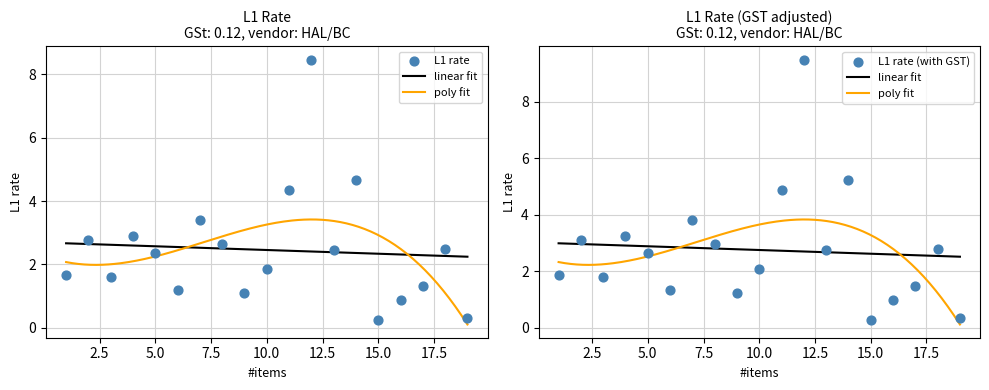

What is the ratio of the value at PPP S N 5 to the value at PPP S N 11?

0.5